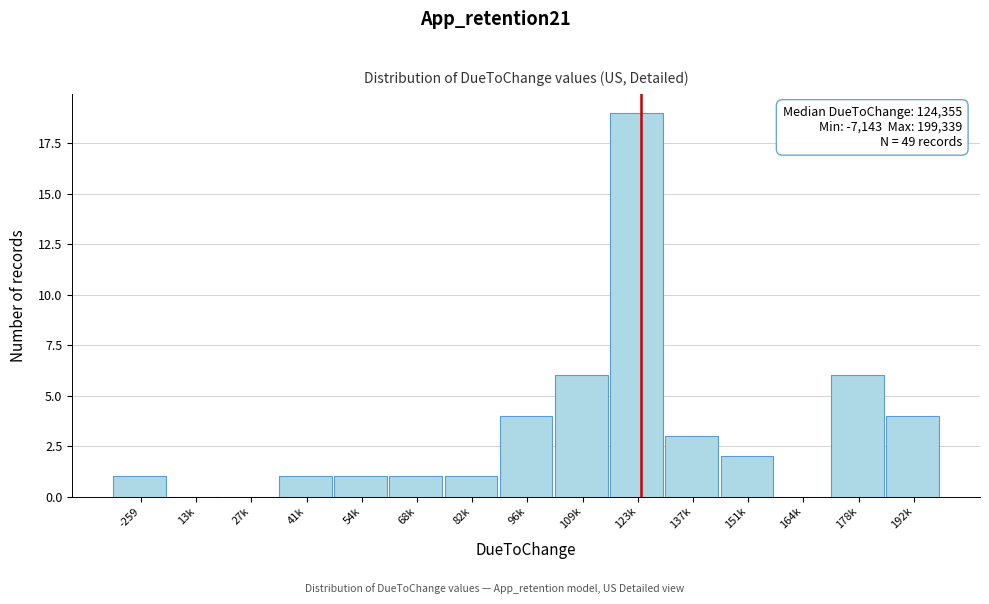

Reading right to left, transcribe all the data shown in this chart.

192k=4	178k=6	164k=0	151k=2	137k=3	123k=19	109k=6	96k=4	82k=1	68k=1	54k=1	41k=1	27k=0	13k=0	-259=1